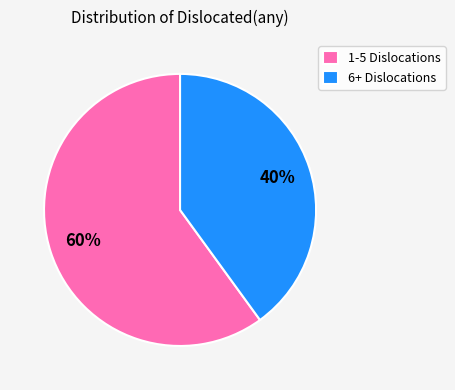

Approximately how many times larger is the value at 1-5 Dislocations compared to 6+ Dislocations?

1.5